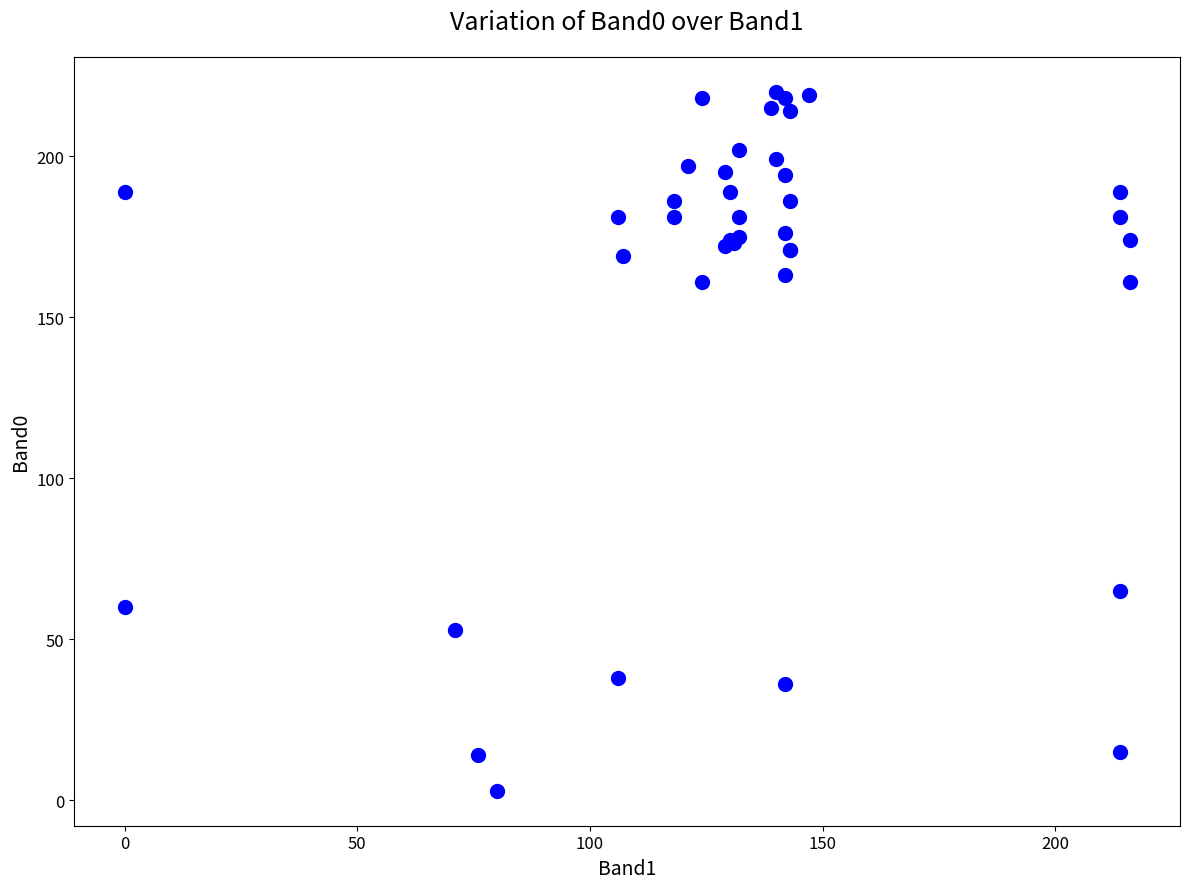

What Y value in the scatter plot is closest to 111?

65